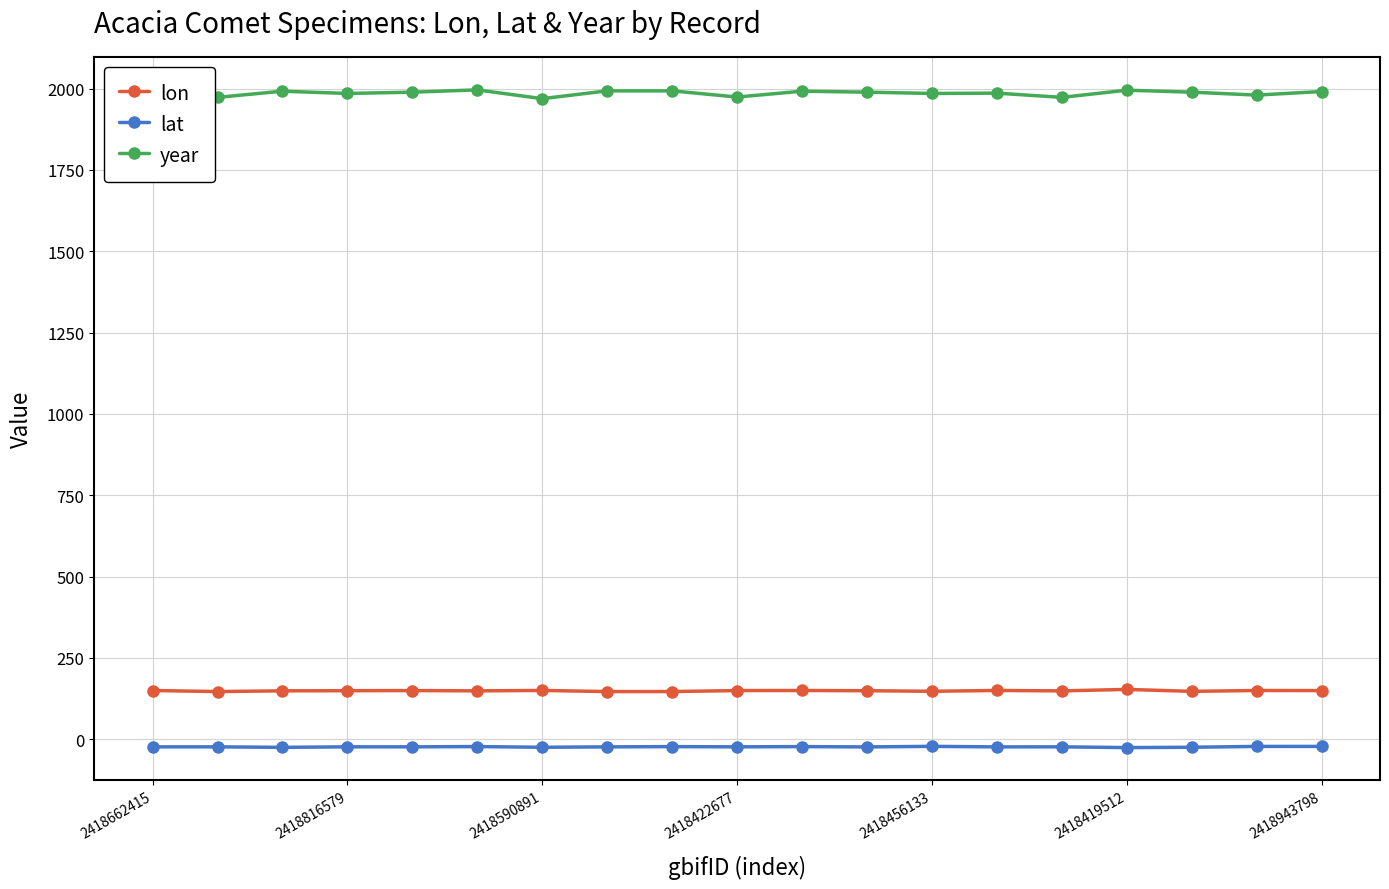

Is this an area chart (filled region under the line)?

No